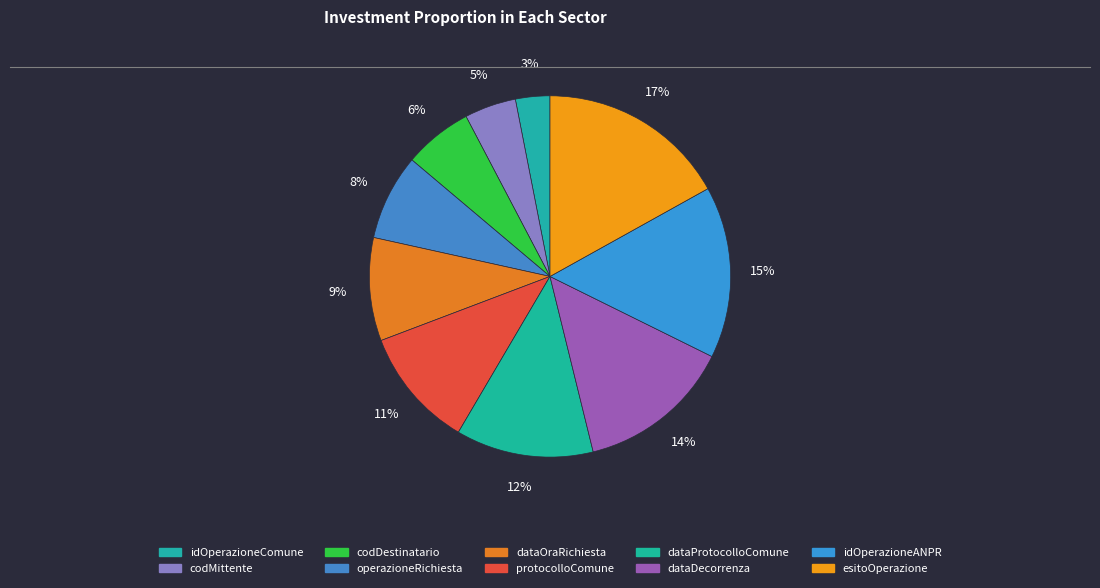

To the nearest percent, what percentage of the pie is dataOraRichiesta?

9%